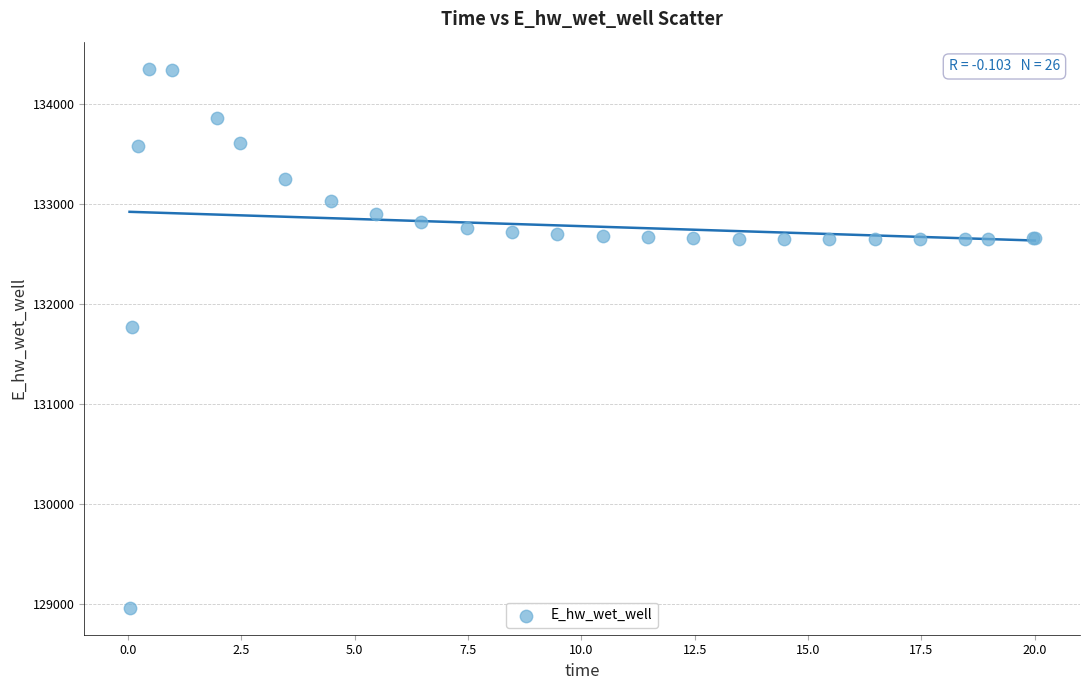

What Y value in the scatter plot is closest to 131658?

131774.7